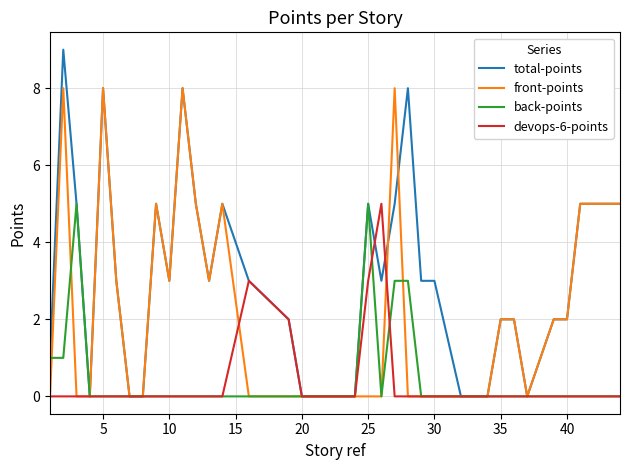

What is the highest value of the total-points series?

9